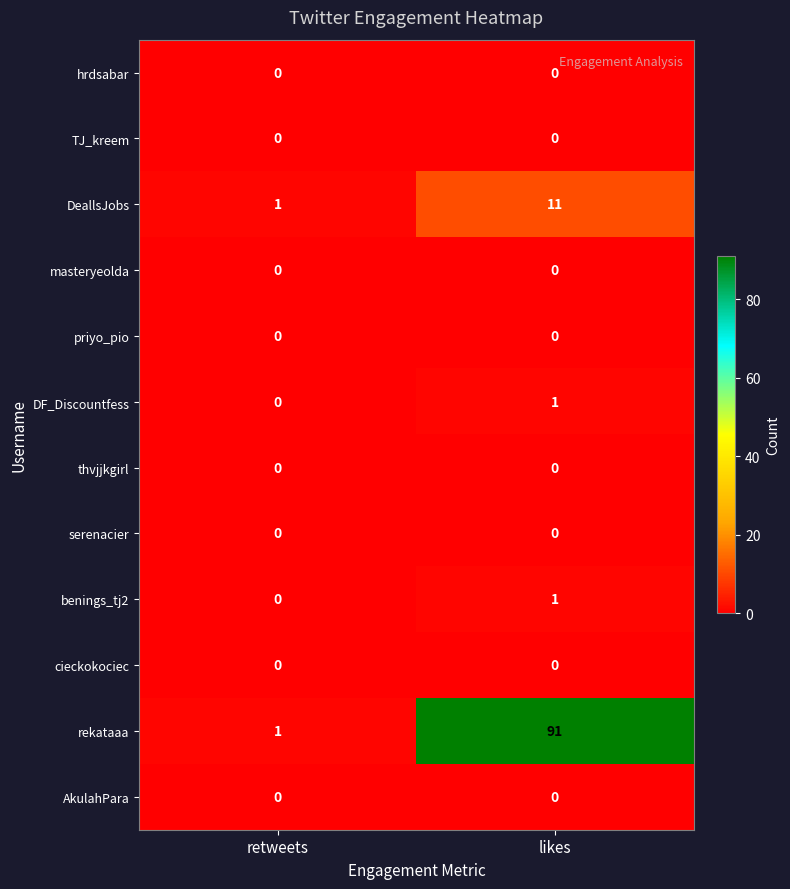

What is the total value across all series at likes?

104